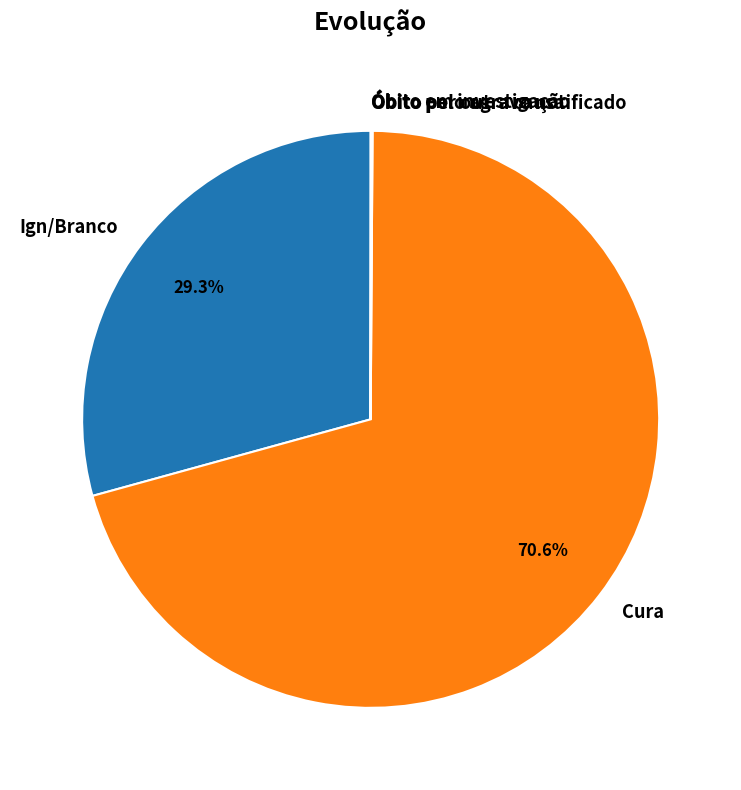

To the nearest percent, what is the average slice percentage?

20%